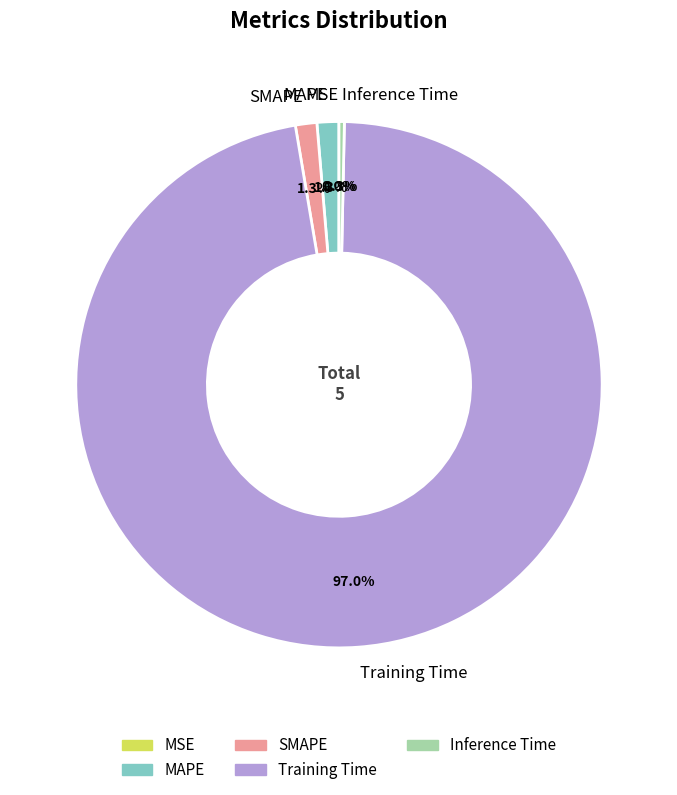

What is the largest slice in the pie chart?

Training Time